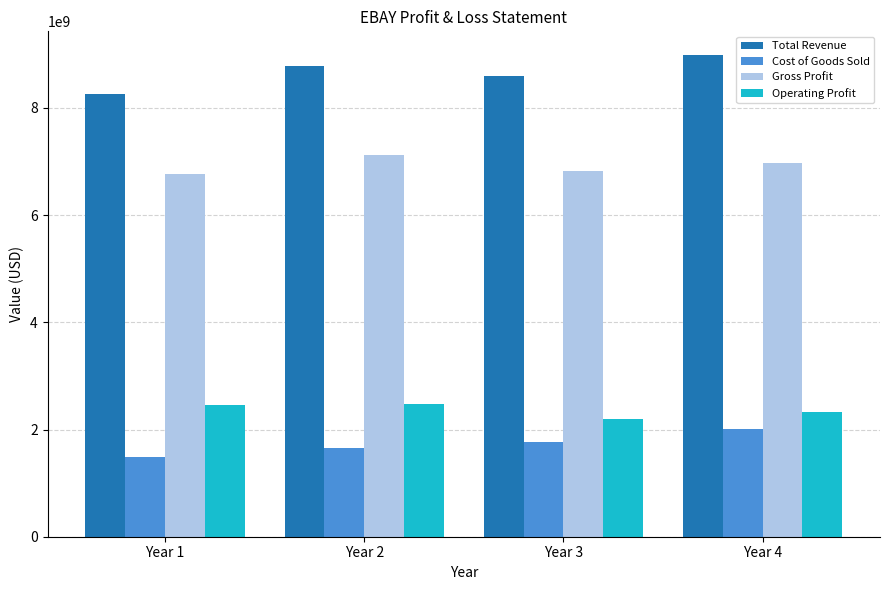

How many bars are there in each group?

4